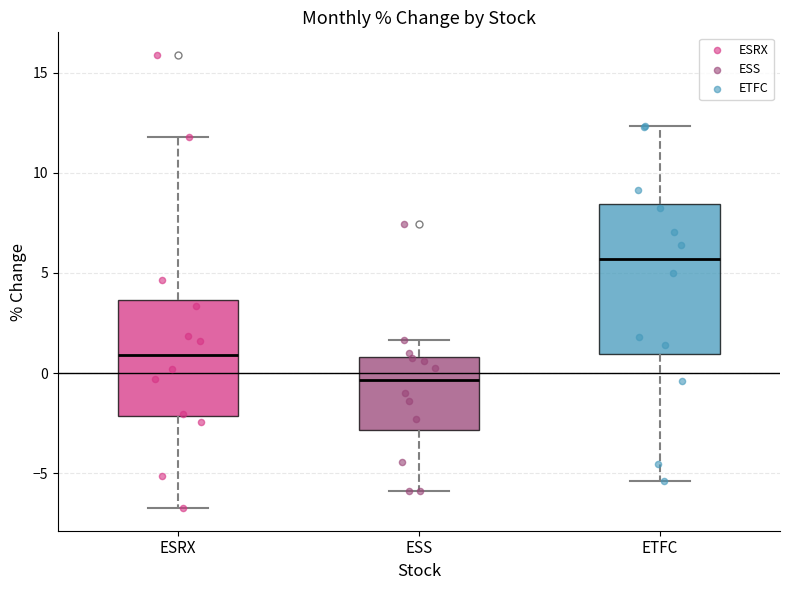

Which box has the lowest median line?

ESS